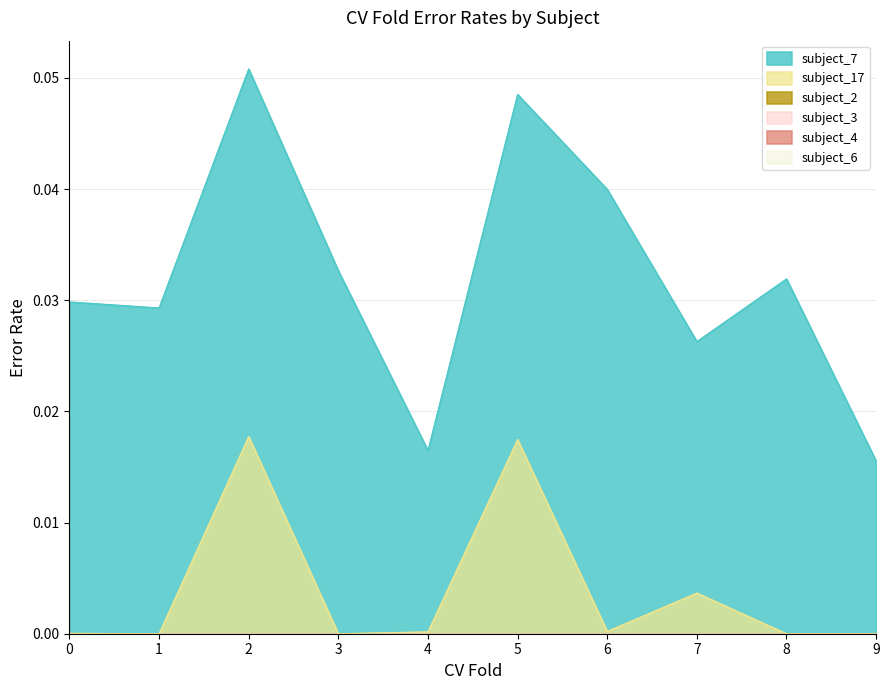

True or false: subject_4 has more than 0 points higher than both neighbors.

False